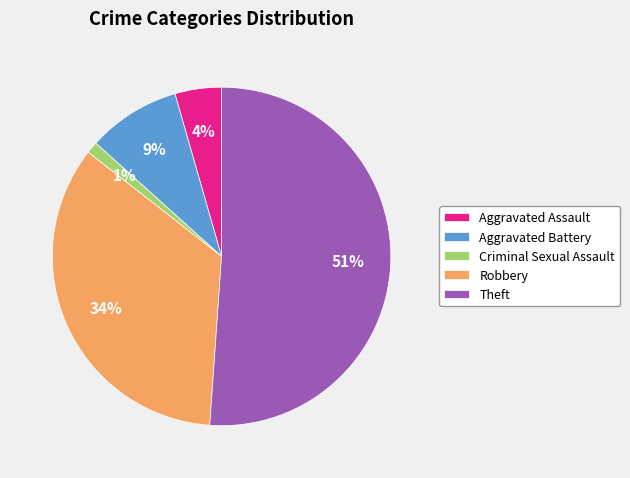

To the nearest percent, what is the combined percentage of Theft and Aggravated Assault?

56%